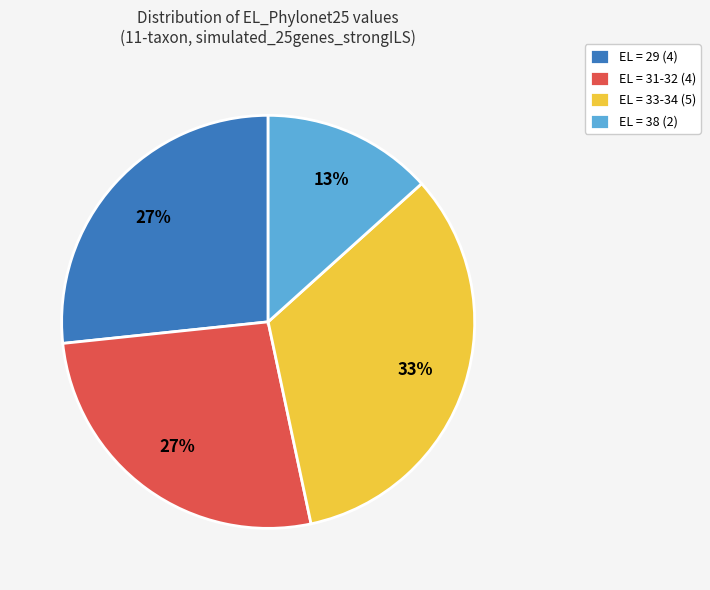

How many slices are in this pie chart?

4